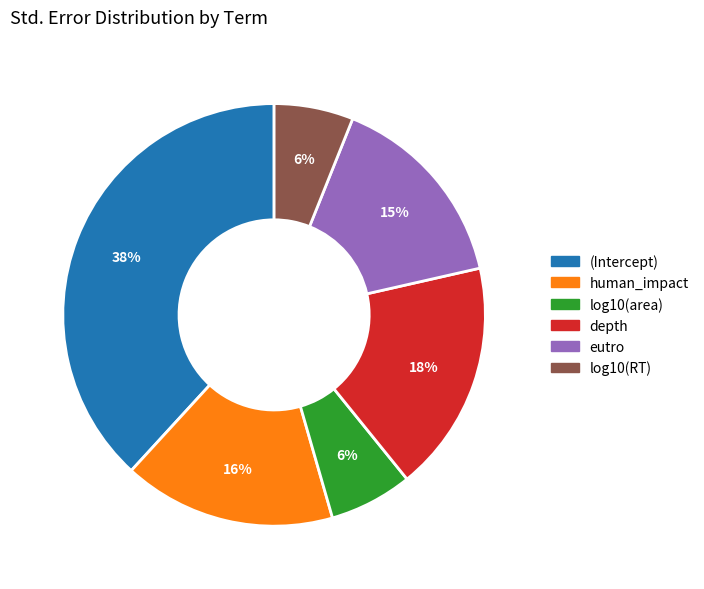

Is it true that log10(area) is 6% of the pie?

True